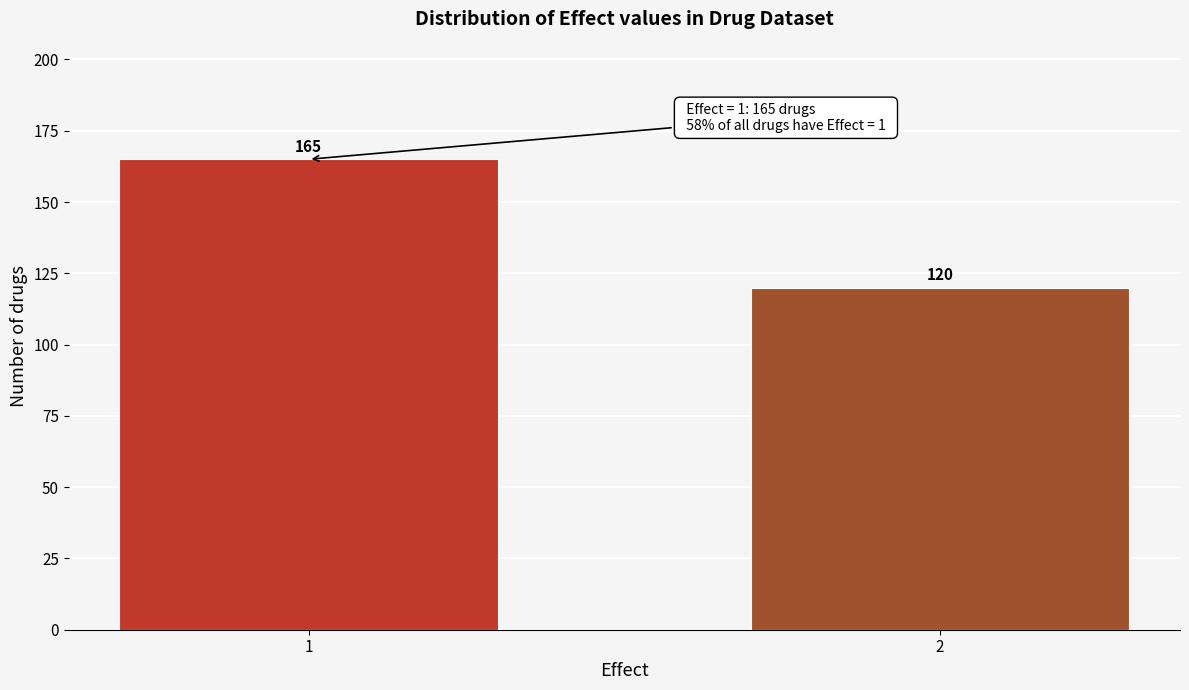

Reading right to left, list all the values displayed in this chart.

120	165